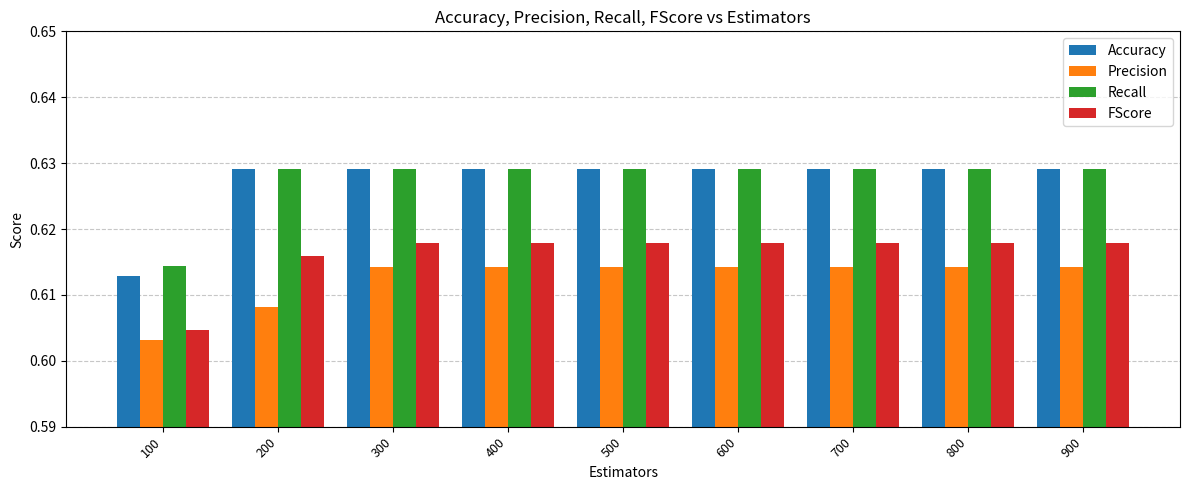

The value of Precision at 500 is 0.9. True or false?

False